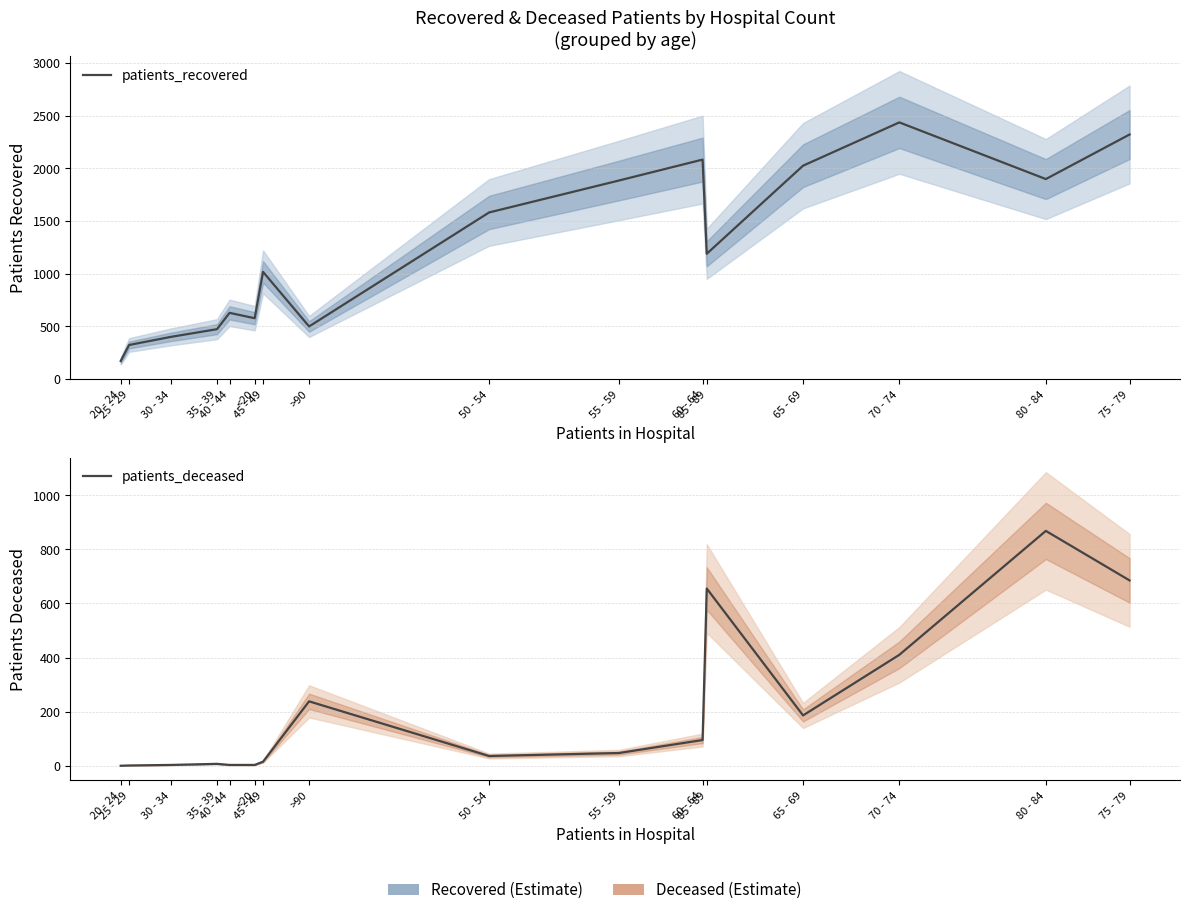

Which category has the highest value in the patients_recovered series?

70 - 74